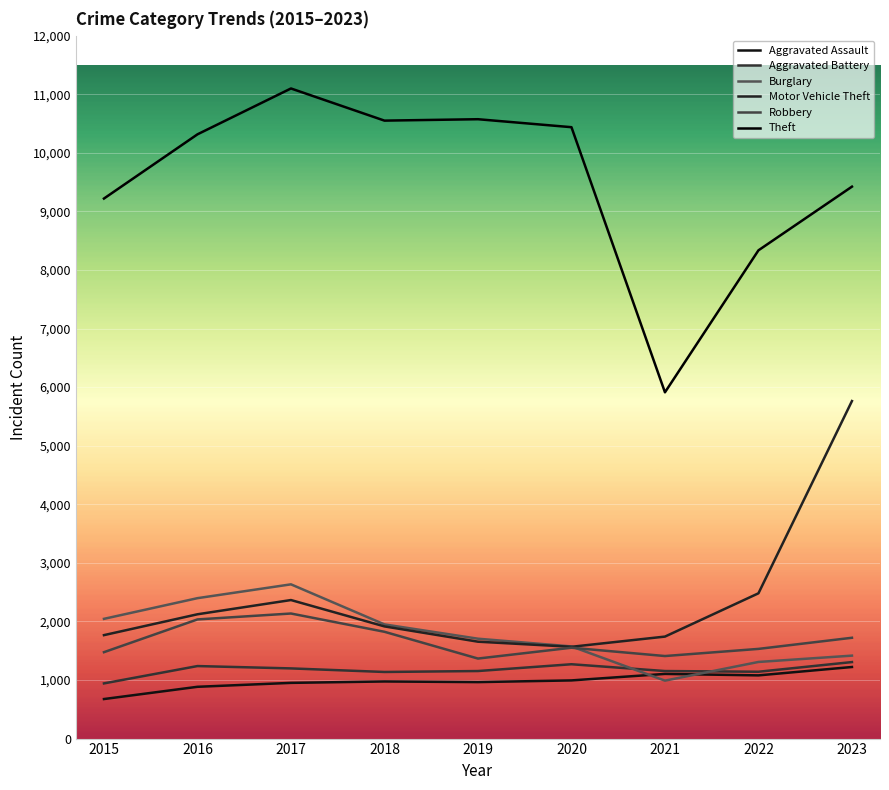

At how many categories does at least one series exceed 7666?

8